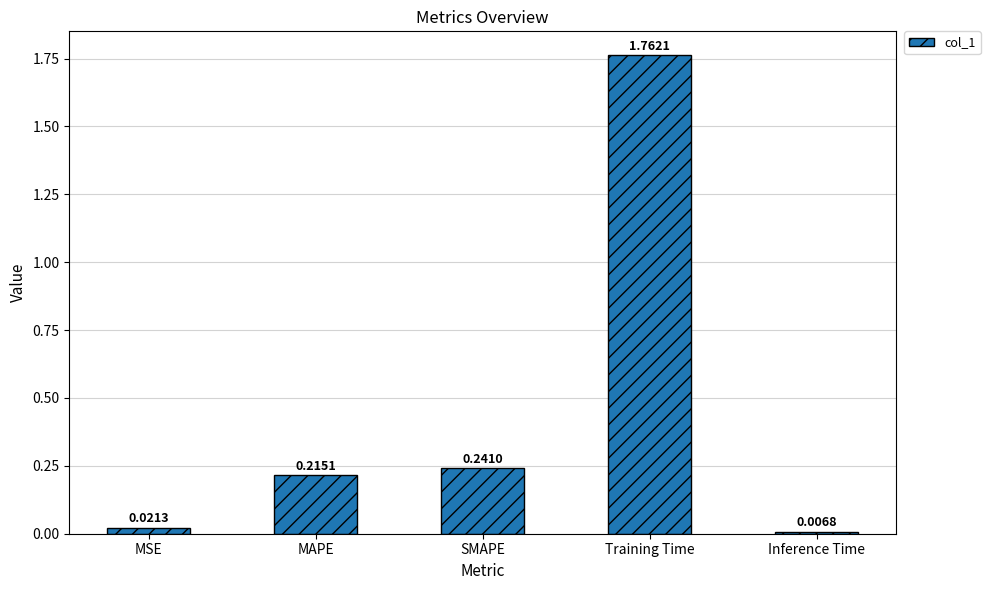

How many series are shown in this chart?

1